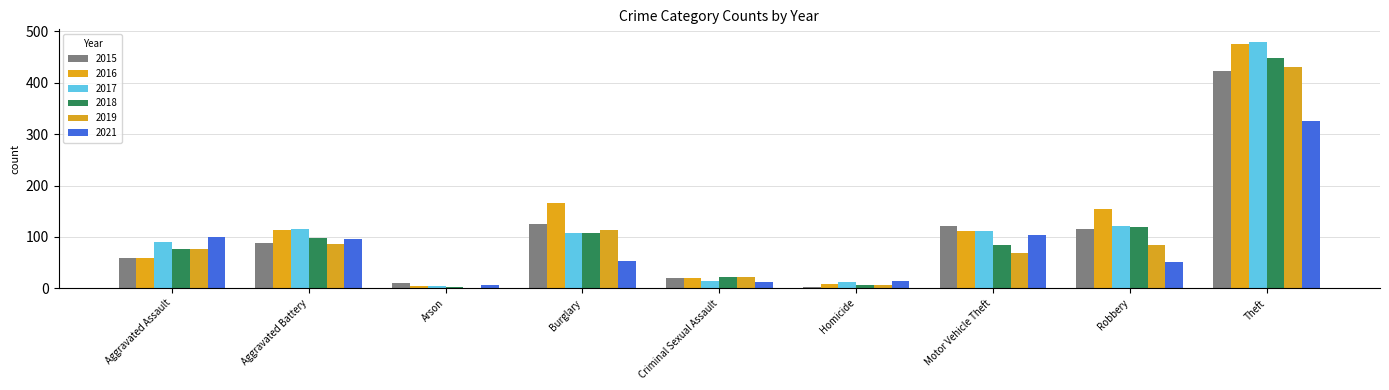

What is the difference between the maximum and second lowest values in the 2017 series?

467